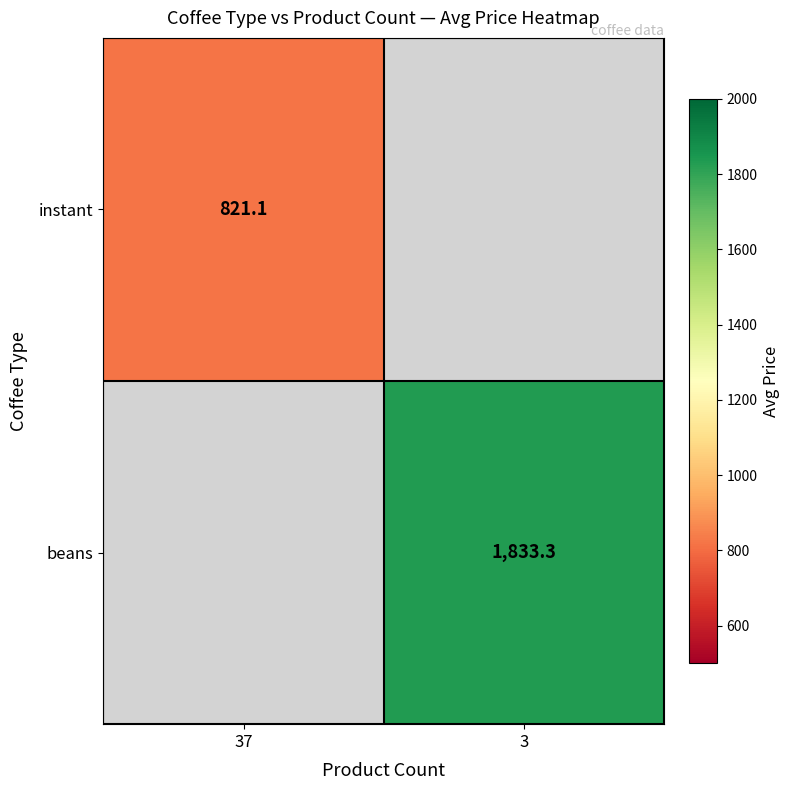

Which category has the lowest value across all series?

37